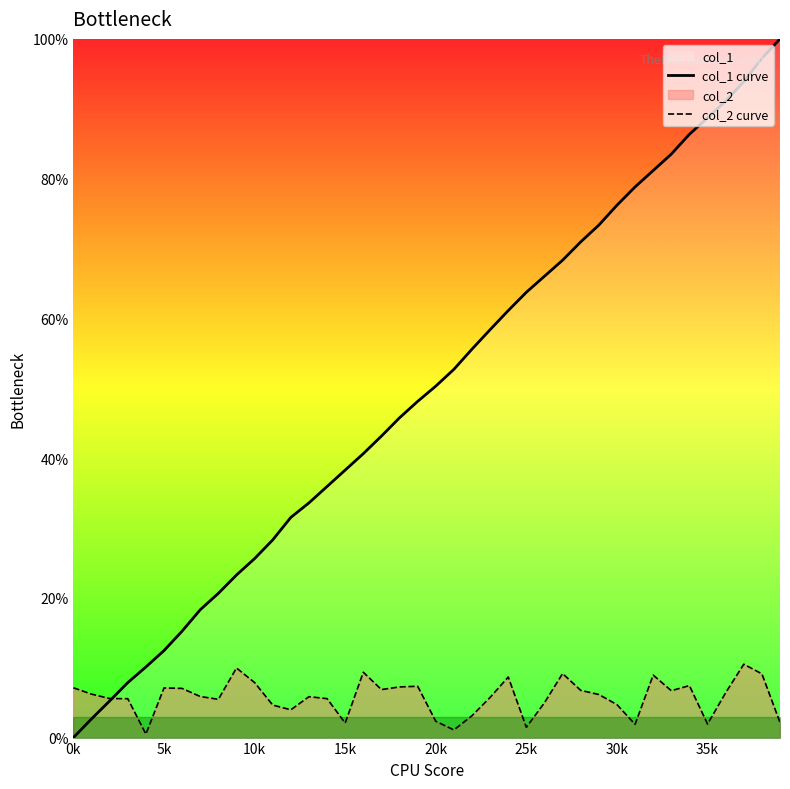

How many values in the col_2 curve series are below 6?

20